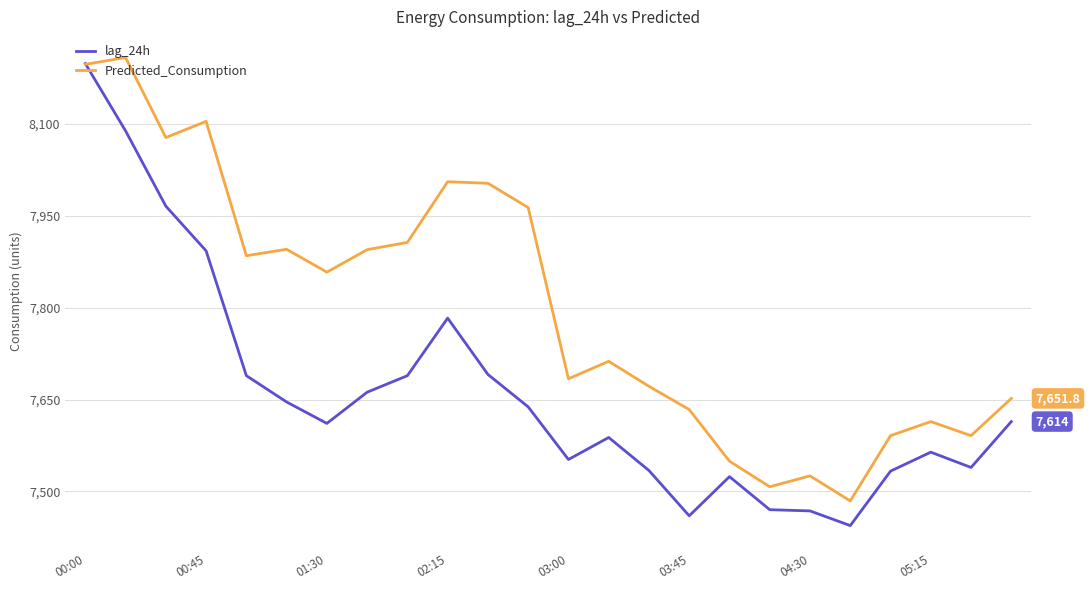

Which series has the widest spread of values?

lag_24h